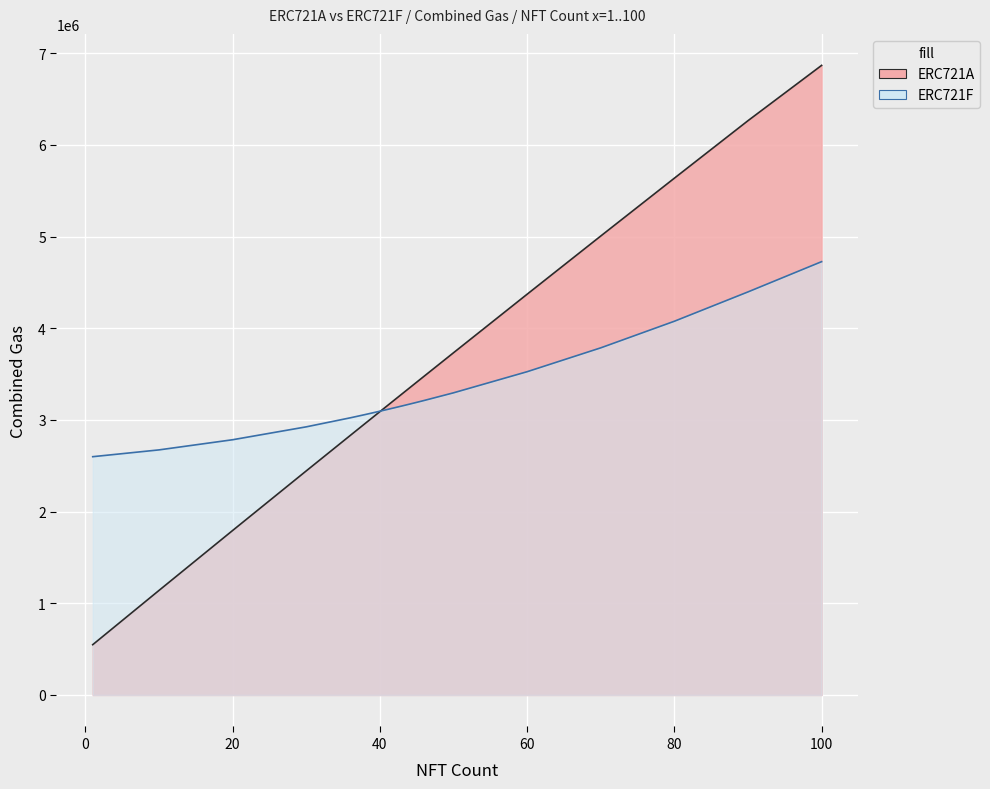

At which label does ERC721F reach its minimum?

1